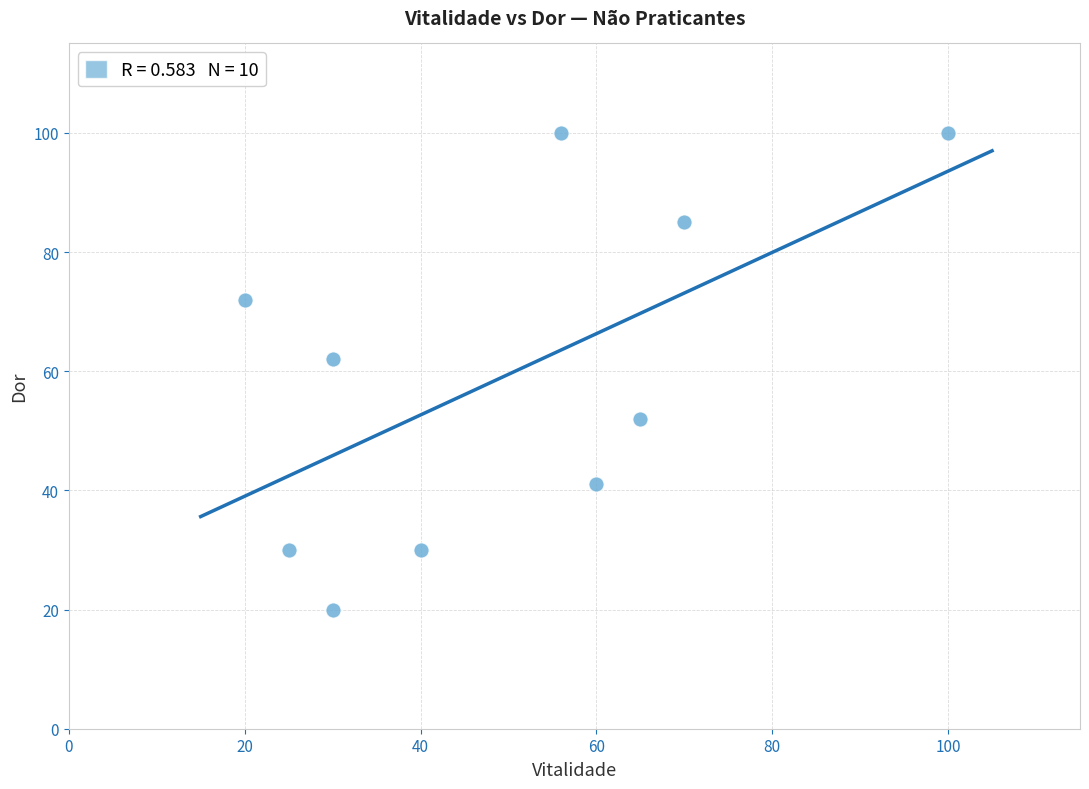

What is the range of X values (max minus min)?

80